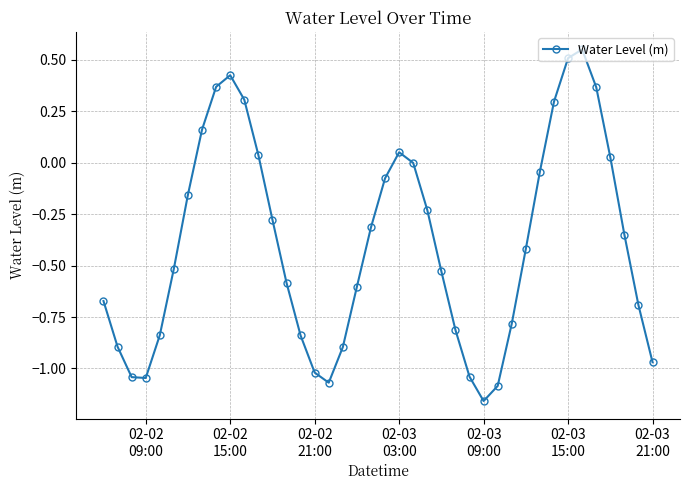

Does the chart have visible grid lines?

Yes